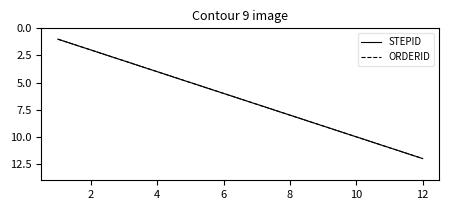

Which series has the largest total across all categories?

STEPID